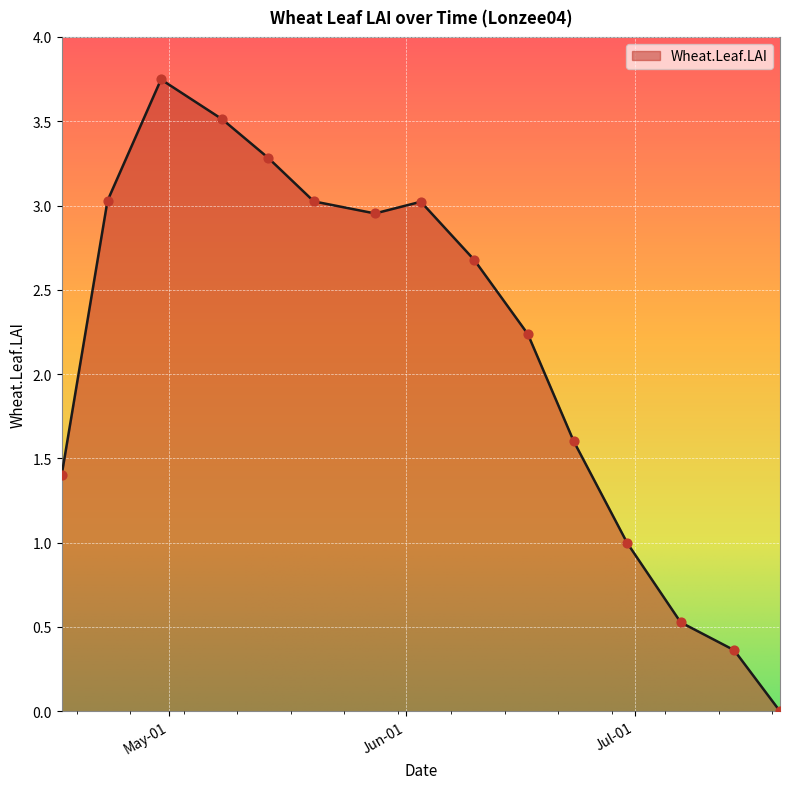

Is this an area chart (filled region under the line)?

Yes